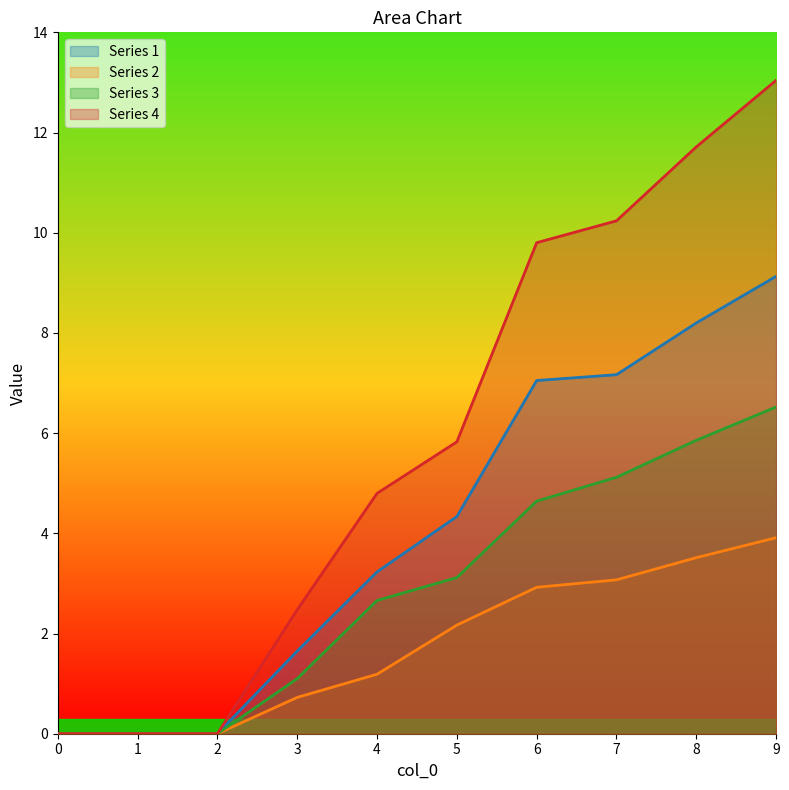

True or false: 1 and 3 cross at least once.

False